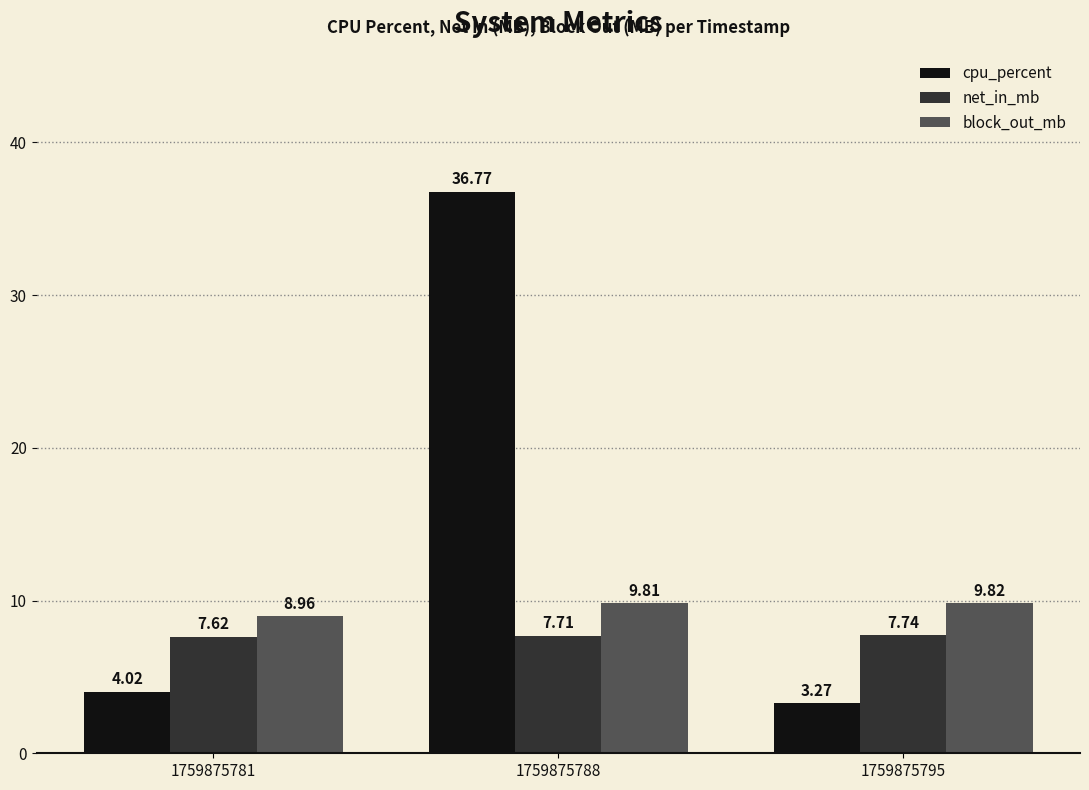

How many series are shown in this chart?

3